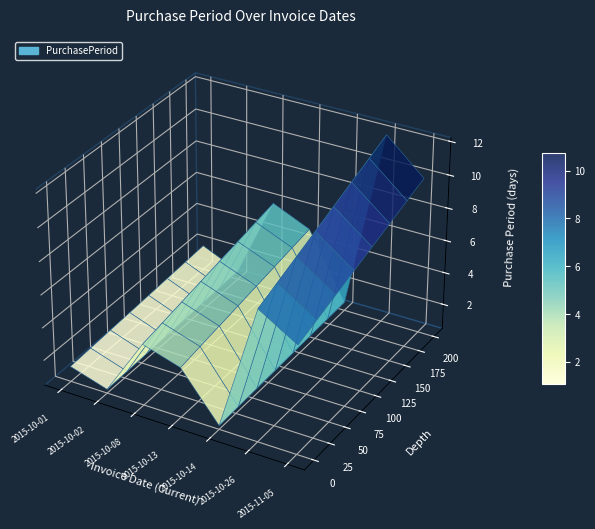

Reading right to left, list all the values displayed in this chart.

2015-11-05=10	2015-10-26=12	2015-10-14=1	2015-10-13=5	2015-10-08=6	2015-10-02=1	2015-10-01=2